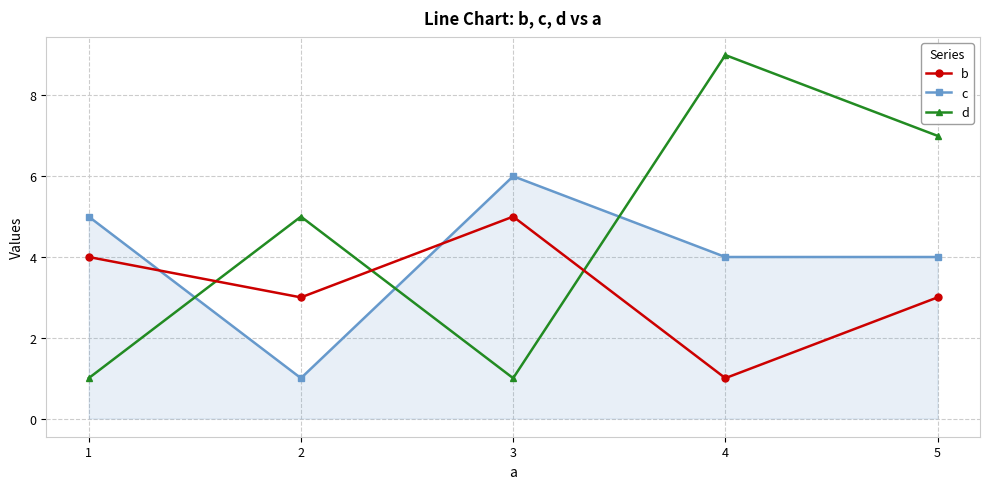

The d series shows 9 at 4. True or false?

True